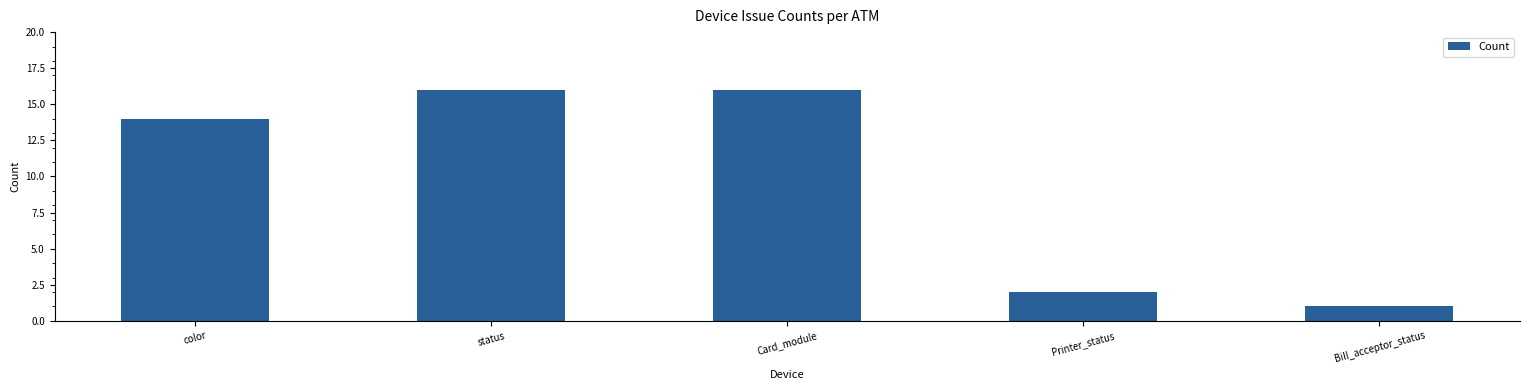

What is the difference between the maximum and minimum values?

15